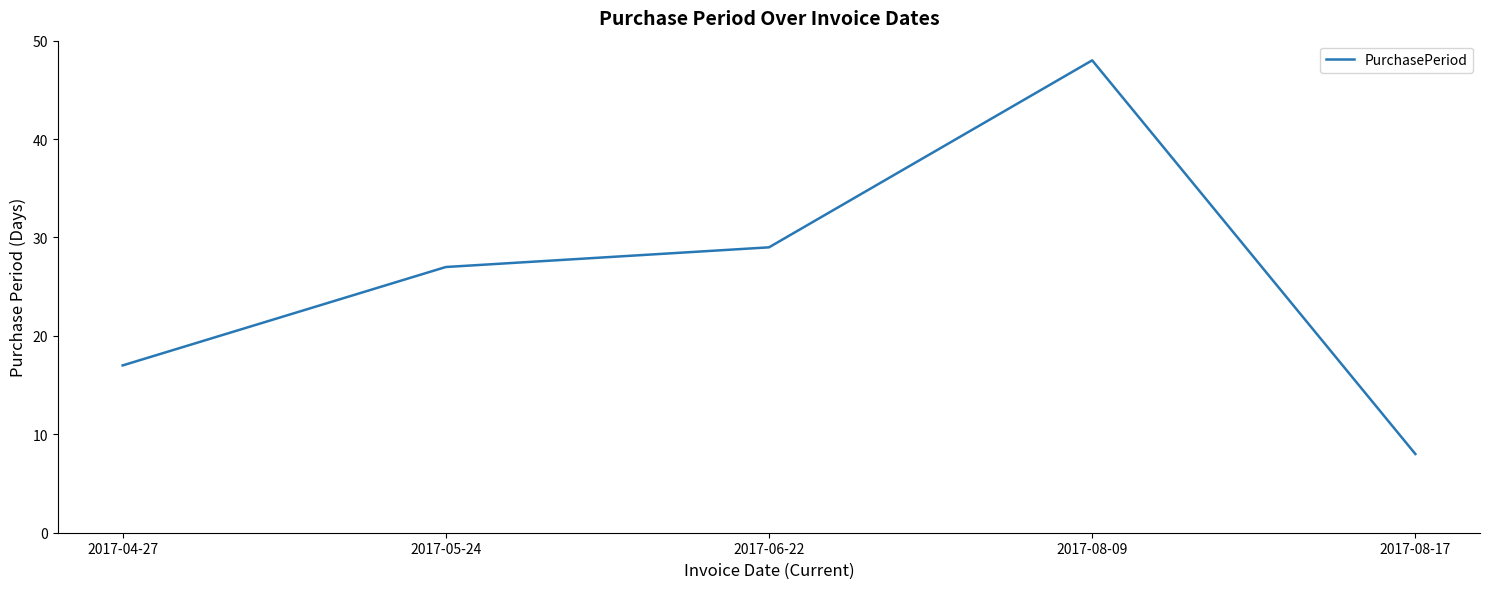

What position from the right is 2017-05-24?

4